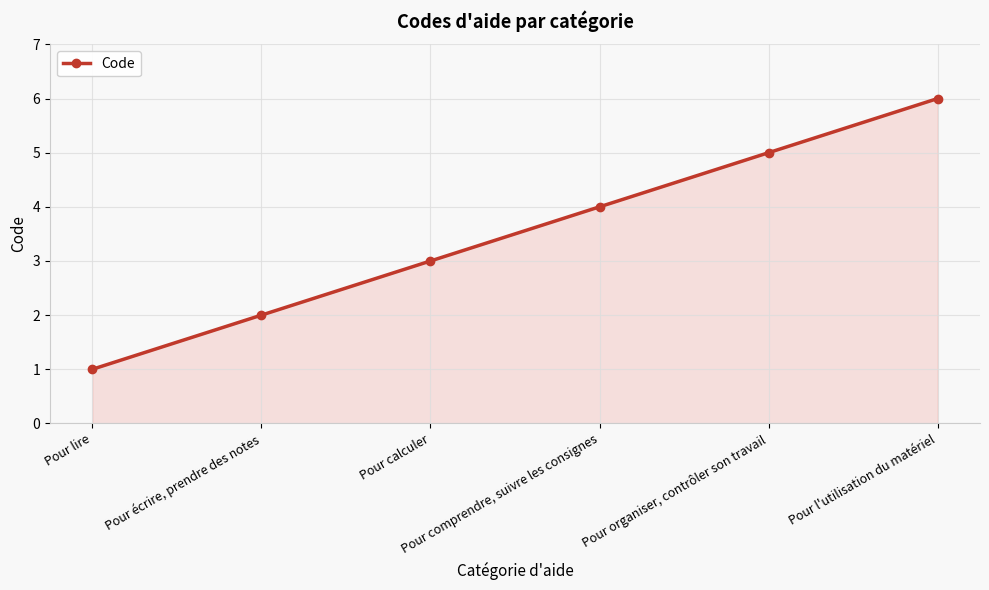

The chart shows a value of 1 at Pour lire. True or false?

True